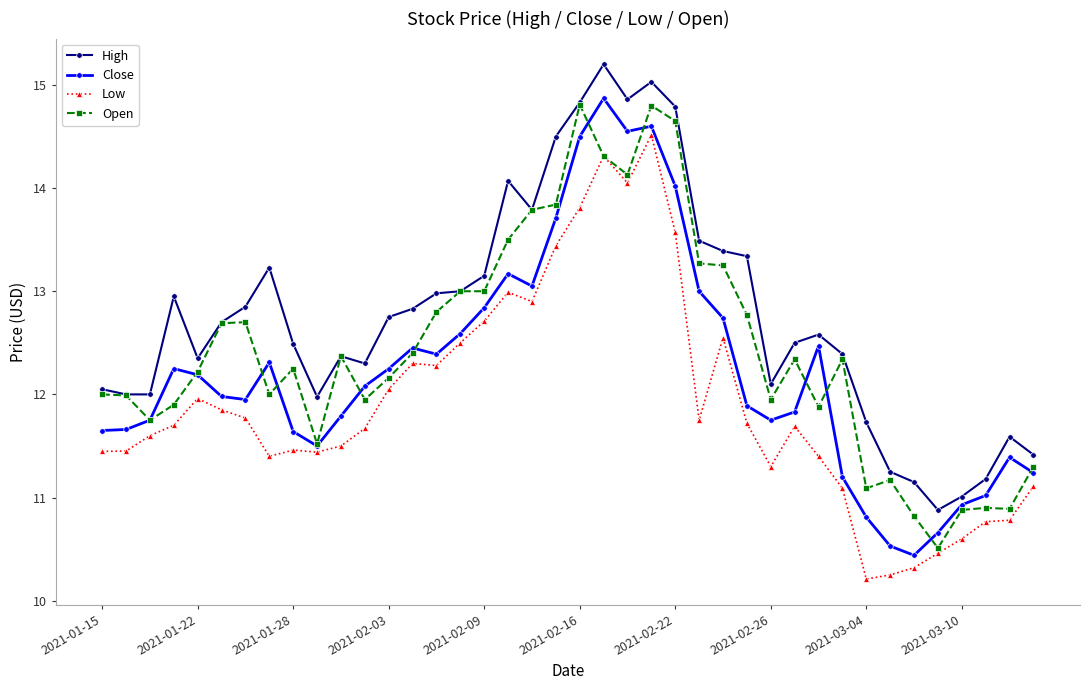

What are all the series names shown in the legend?

High, Close, Low, Open